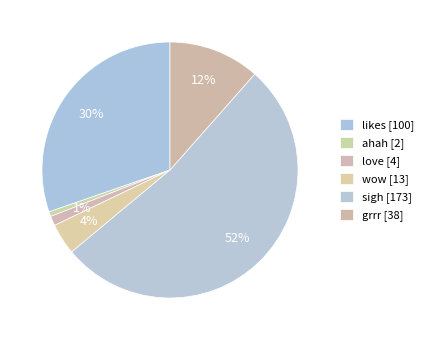

What is the smallest slice in the pie chart?

ahah